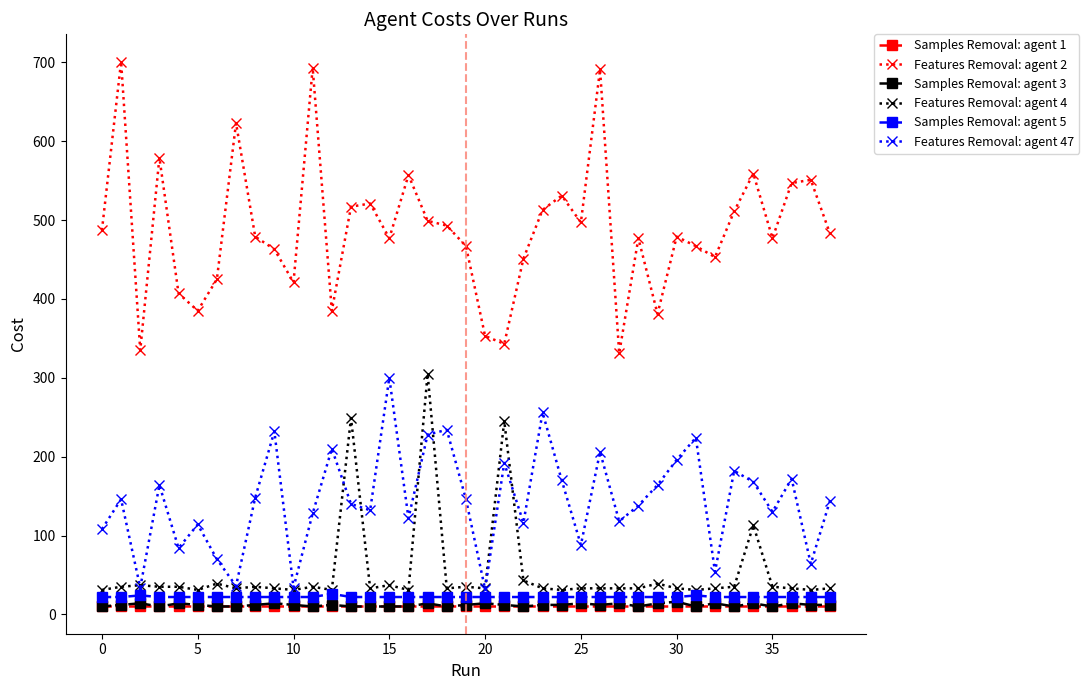

What is the maximum value shown in the chart?

701